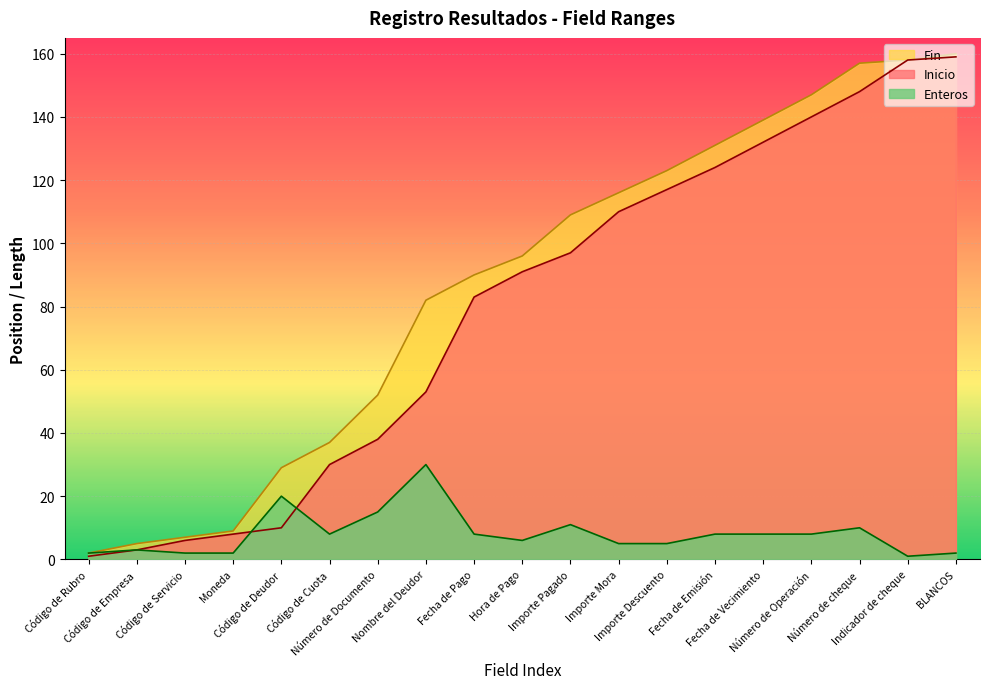

Is the value of Enteros at Importe Descuento greater than the value of Inicio at Número de Operación?

No